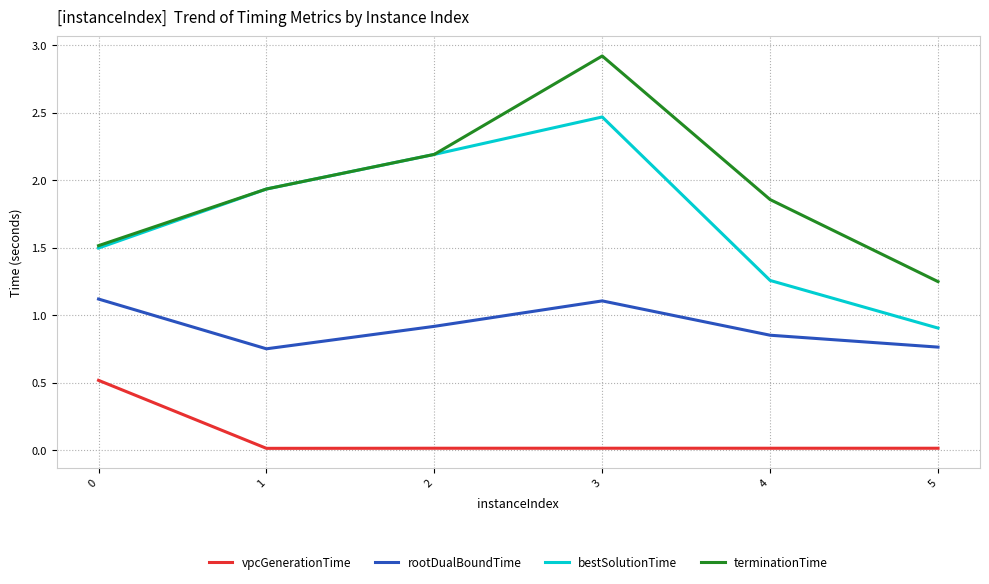

True or false: rootDualBoundTime and terminationTime cross at least once.

False